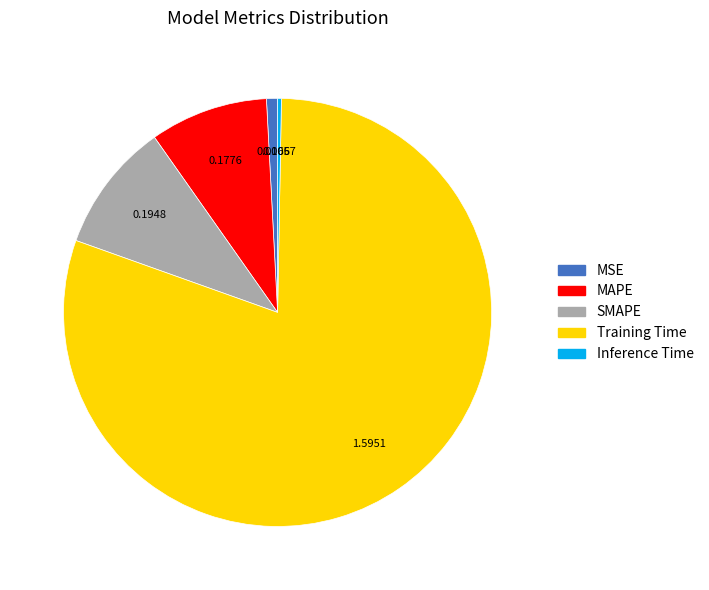

Rank the categories by value from lowest to highest.

Inference Time, MSE, MAPE, SMAPE, Training Time